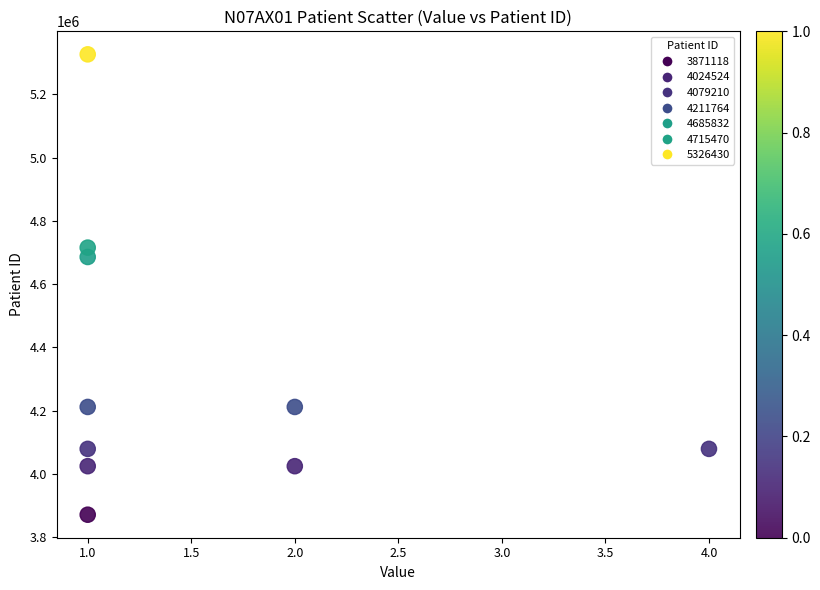

What Y value in the scatter plot is closest to 4598774?

4685832